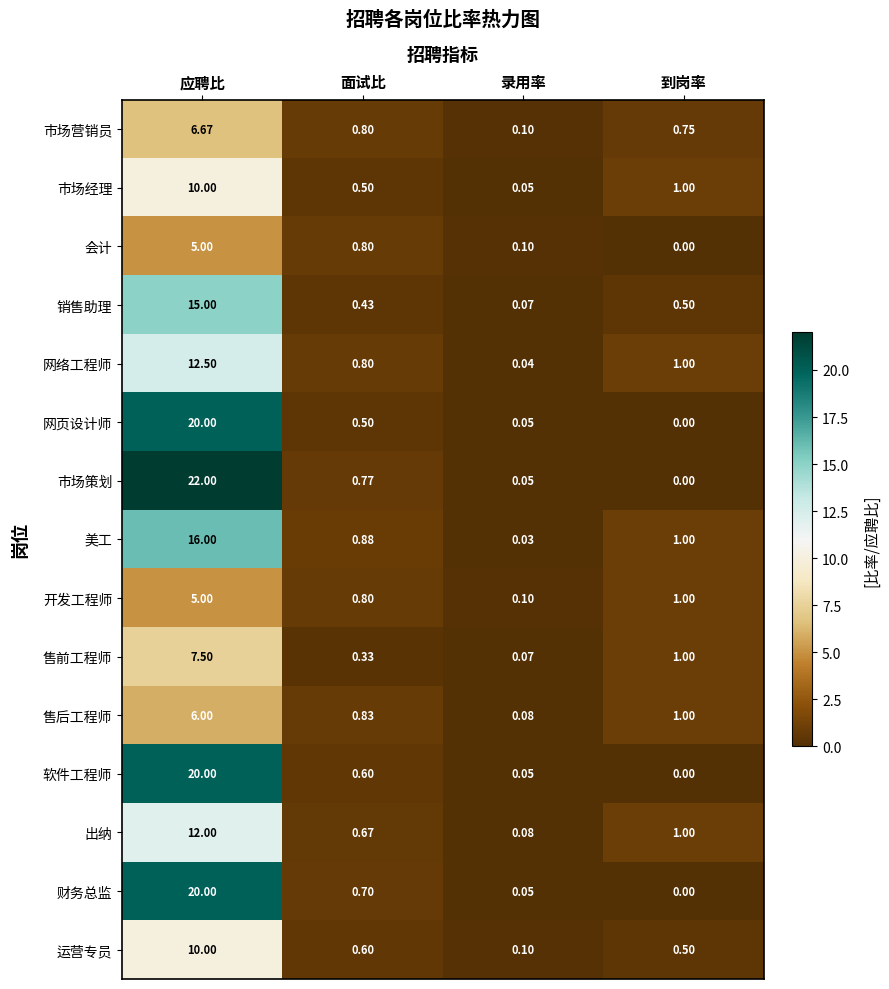

Which series has the largest total across all categories?

市场策划